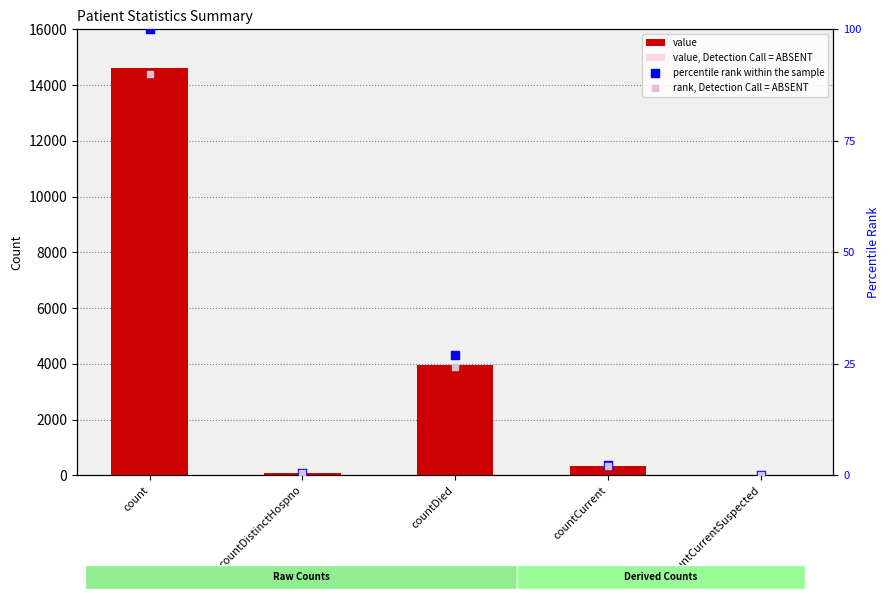

At which category is the sum across all series the highest?

count